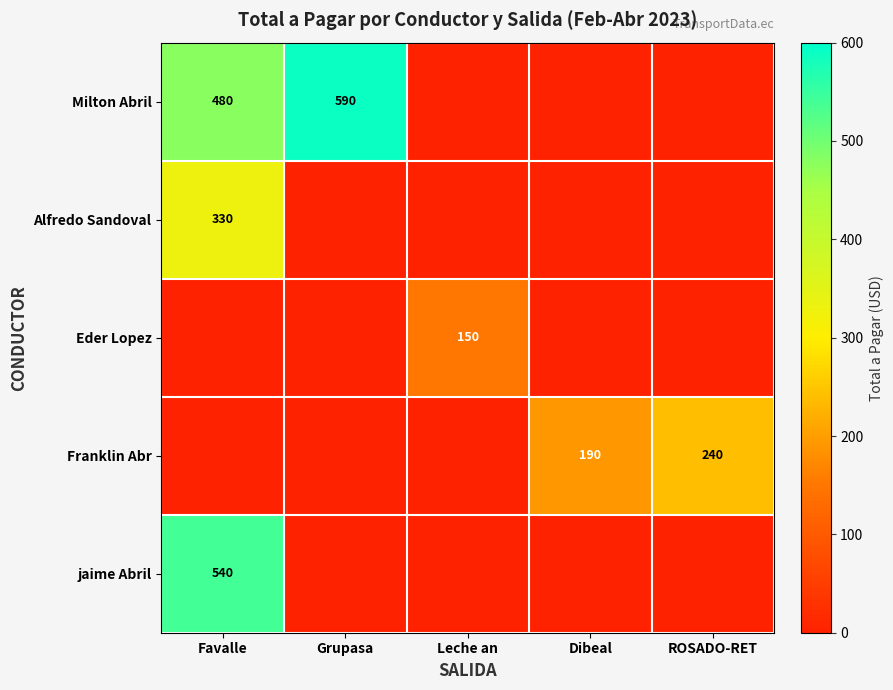

At which category is the sum across all series the highest?

Favalle